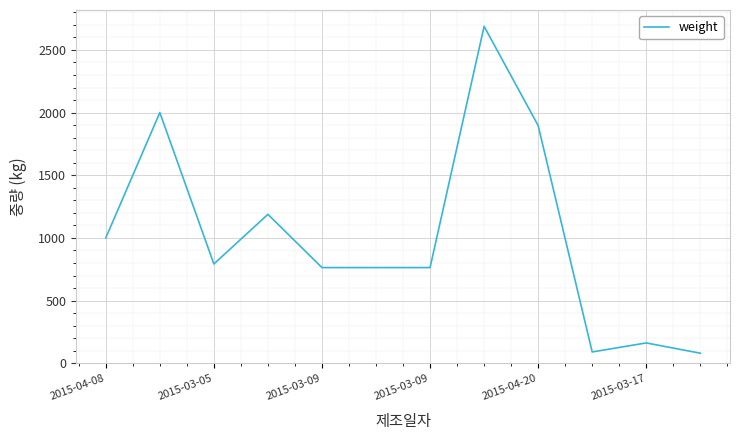

What is the greatest value displayed?

2688.0